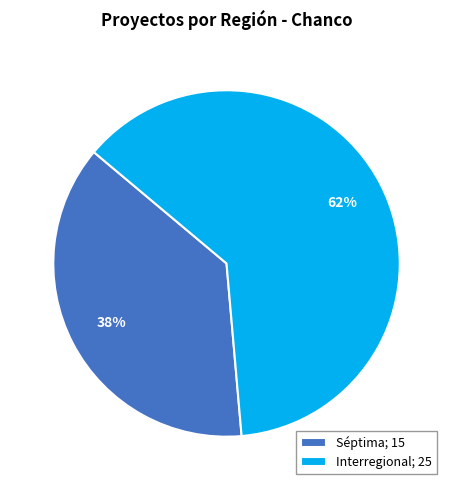

To the nearest percent, what percentage of the pie is Interregional; 25?

62%